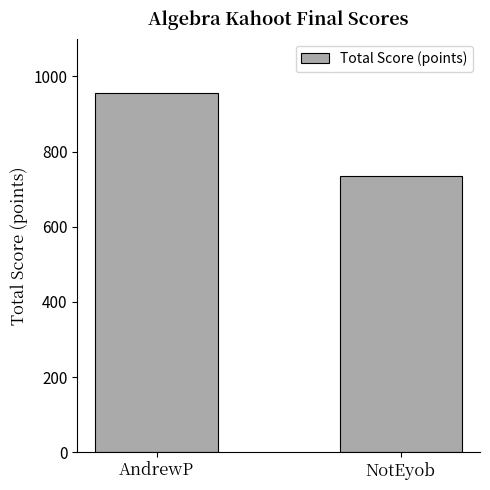

True or false: the data shows 487 at AndrewP.

False